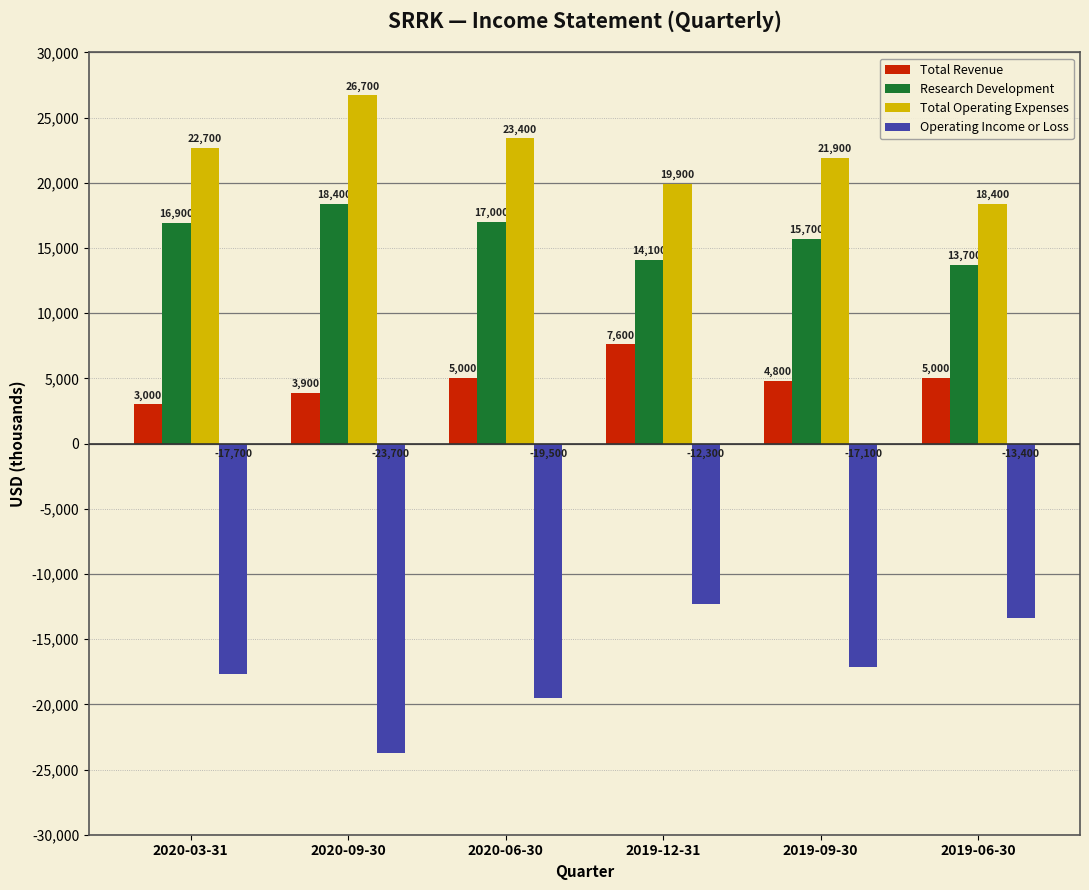

How many data points in Research Development are less than 16900?

3